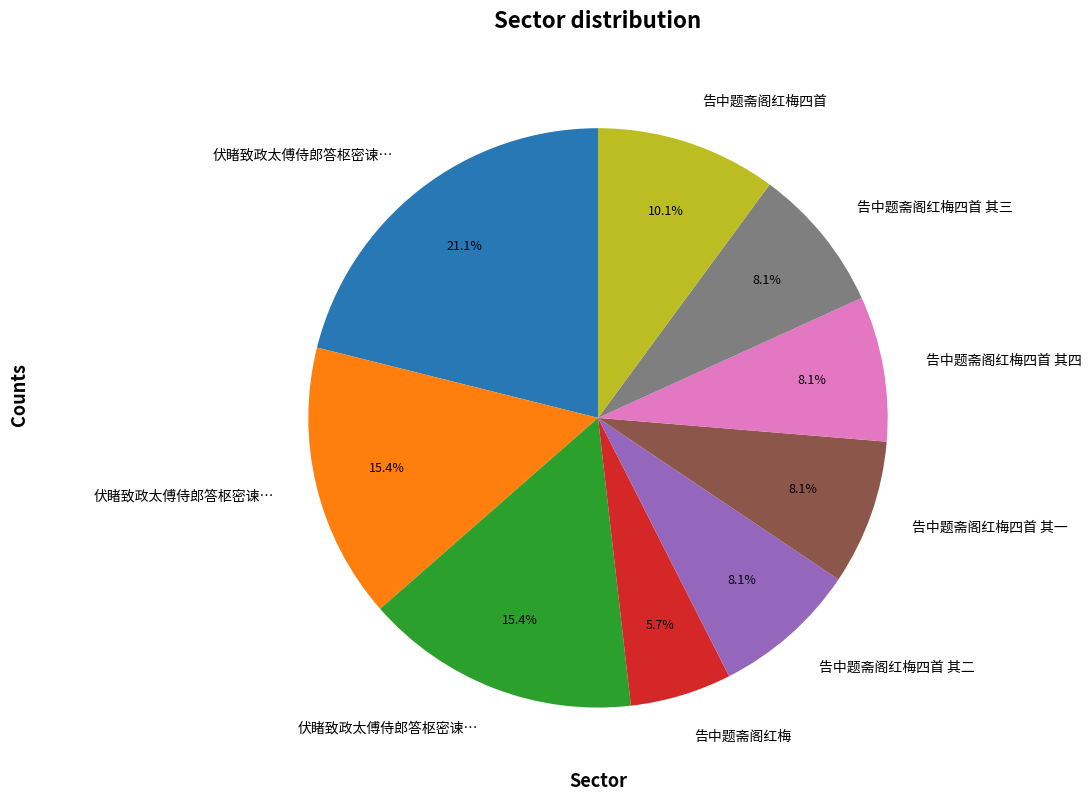

Does any single category account for the majority?

No